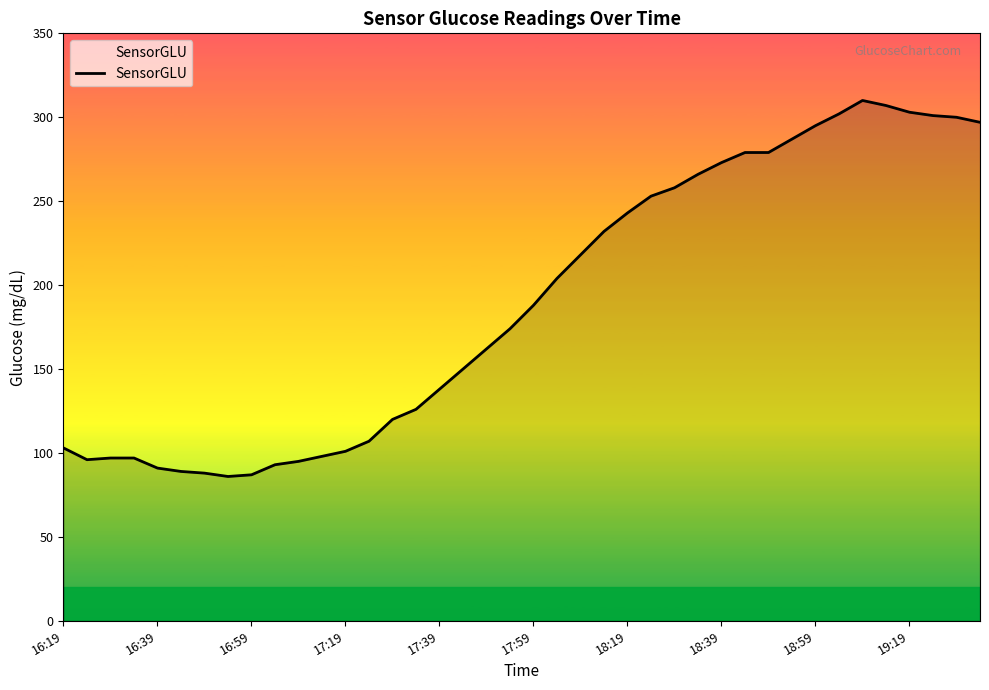

Does the chart have visible grid lines?

No